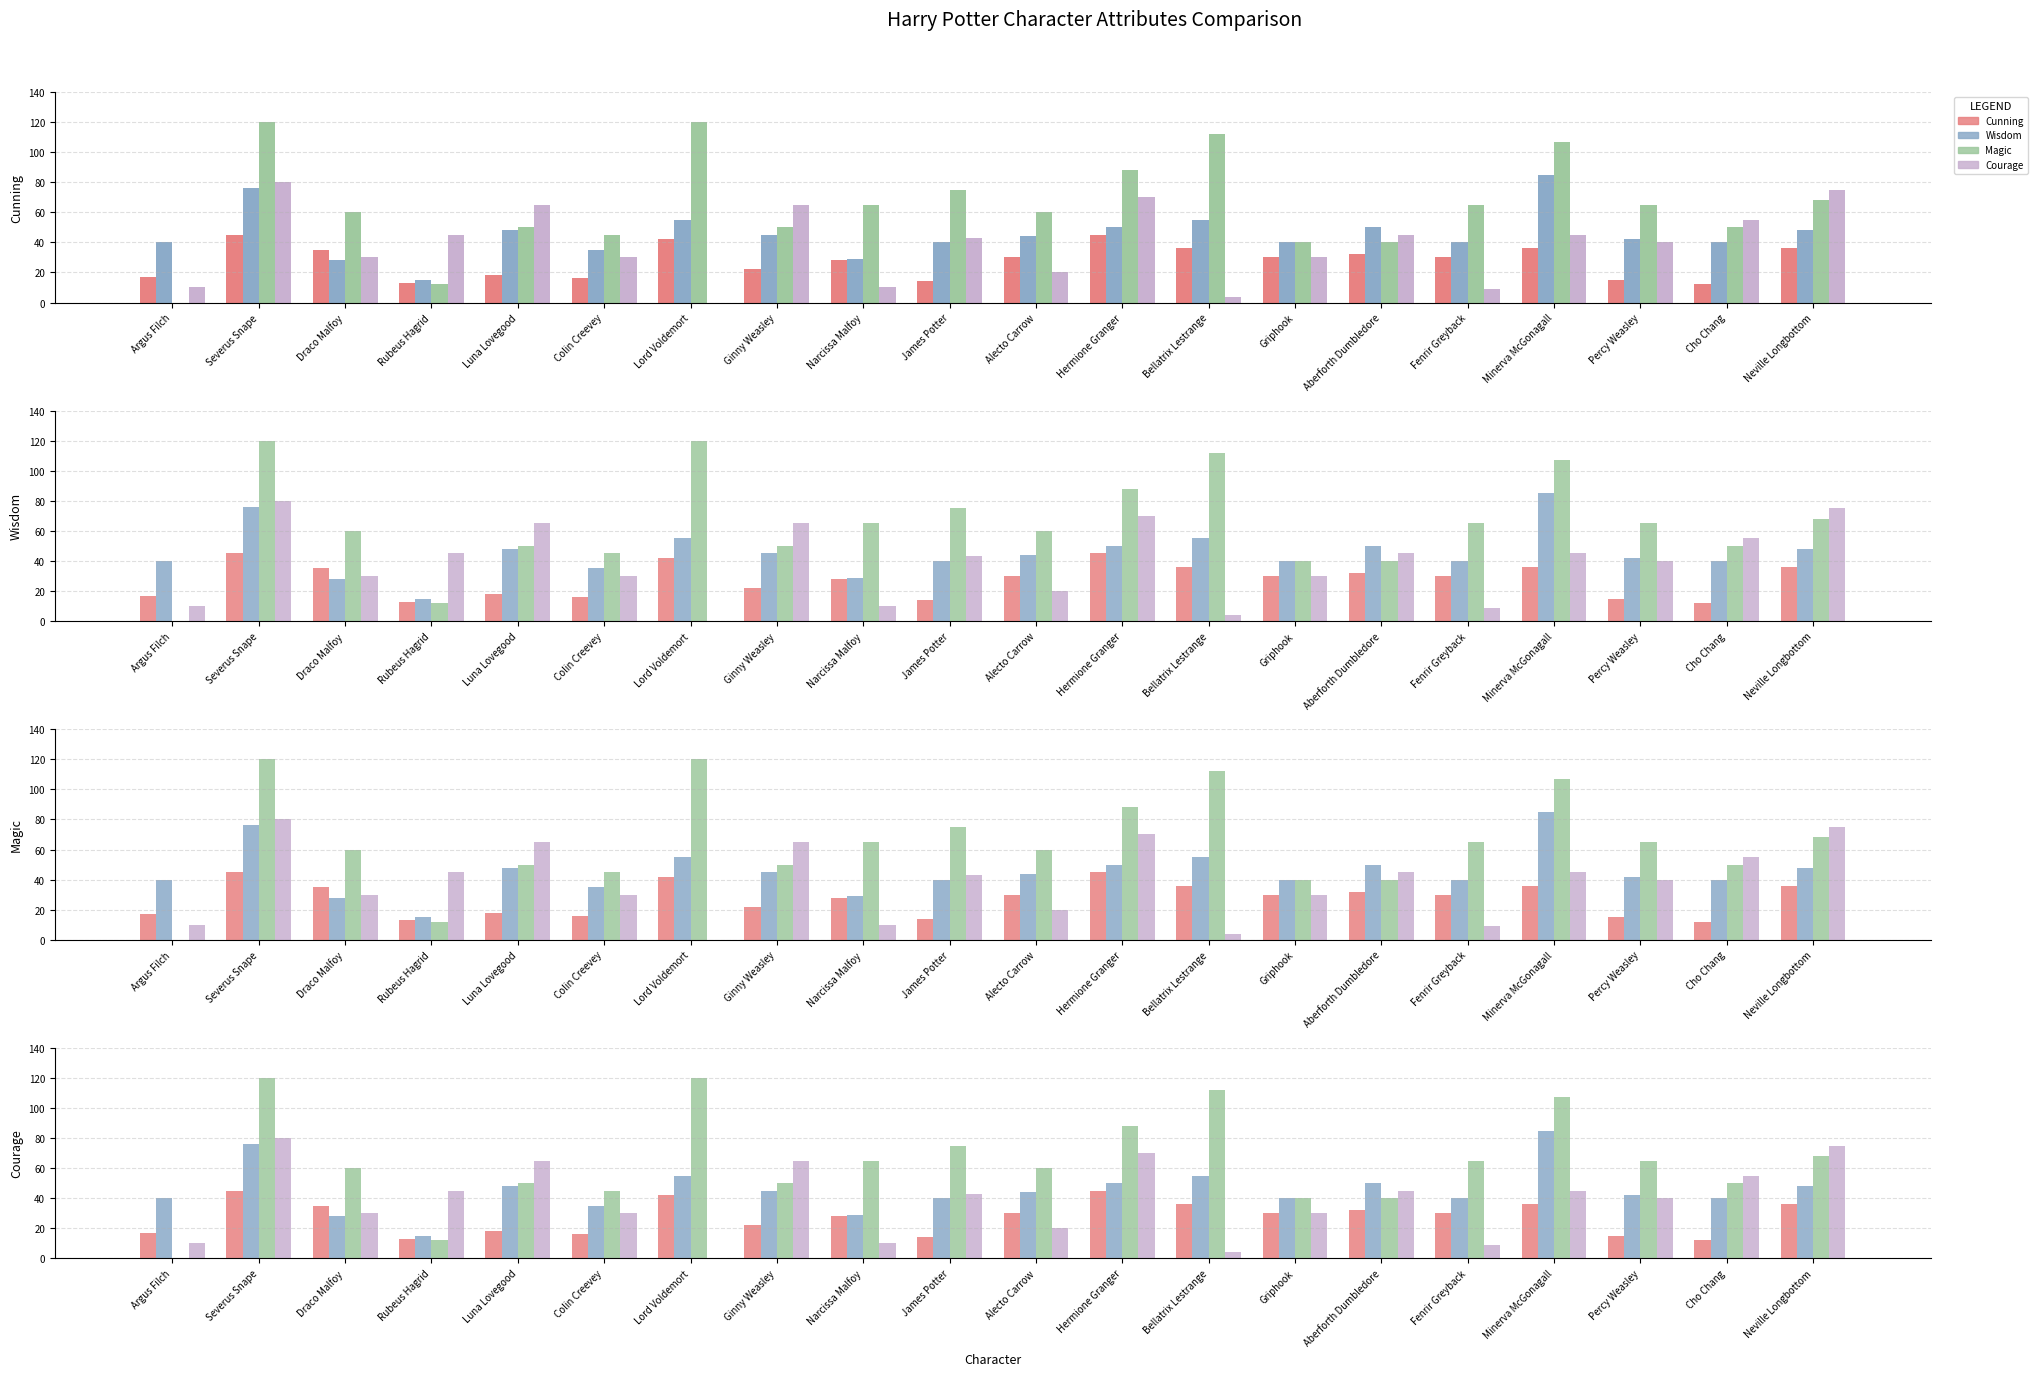

Which category has the lowest value in the Magic series?

Argus Filch